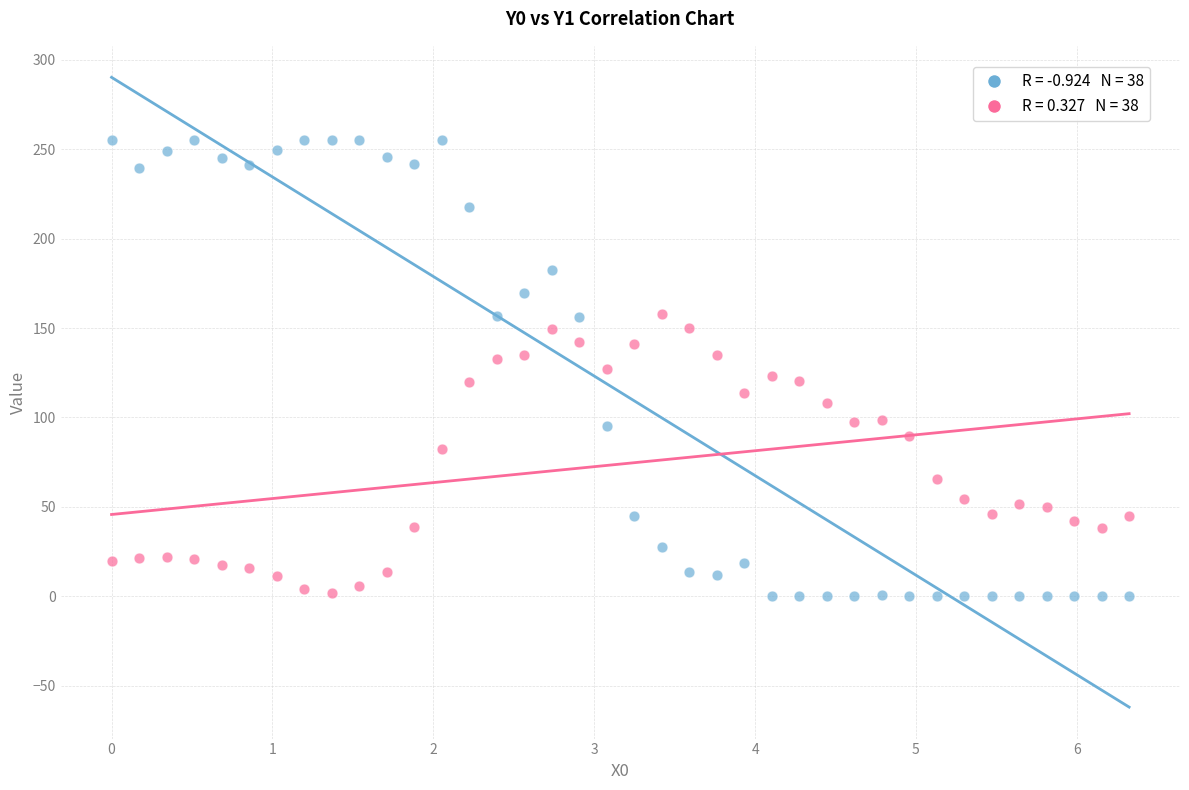

Across all data points, what is the range of Y values (max minus min)?

255.0